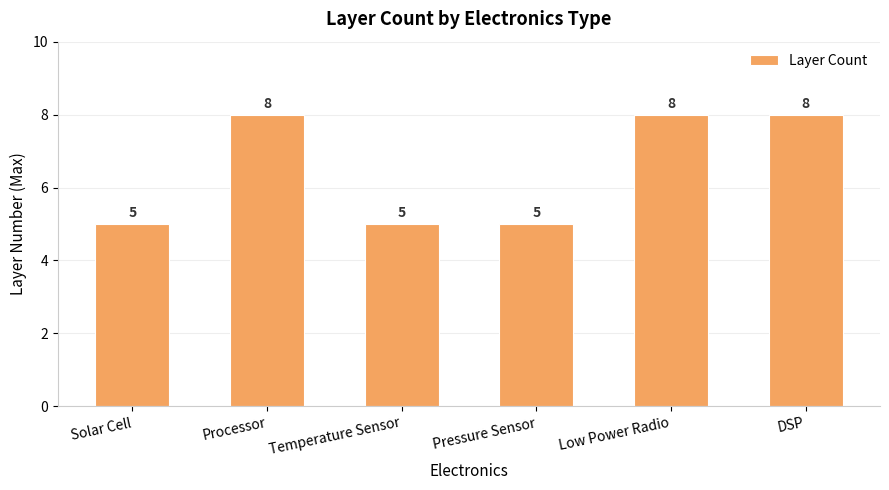

What is the ratio of the value at Low Power Radio to the value at Pressure Sensor?

1.6